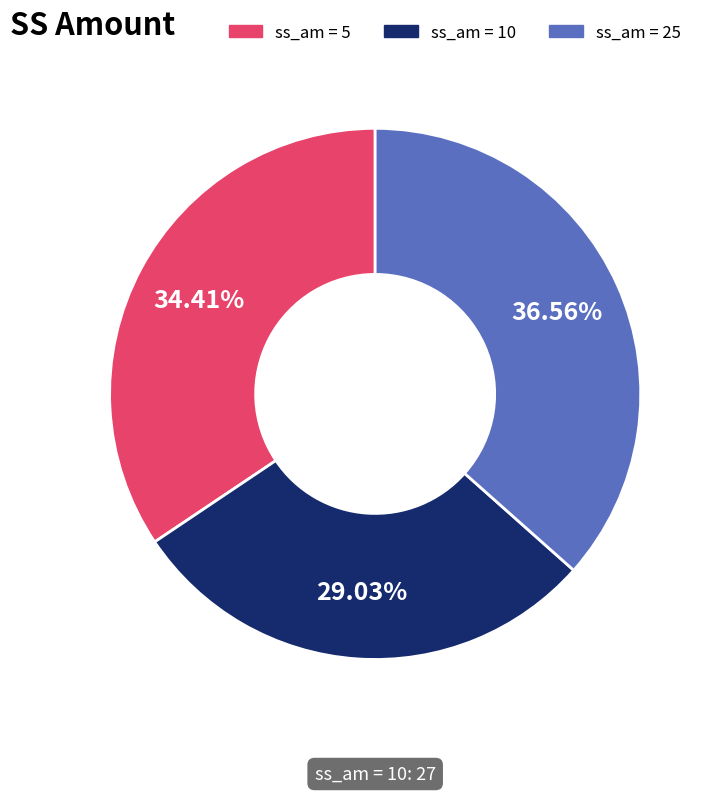

To the nearest percent, what is the difference between the largest and smallest slice percentages?

8%